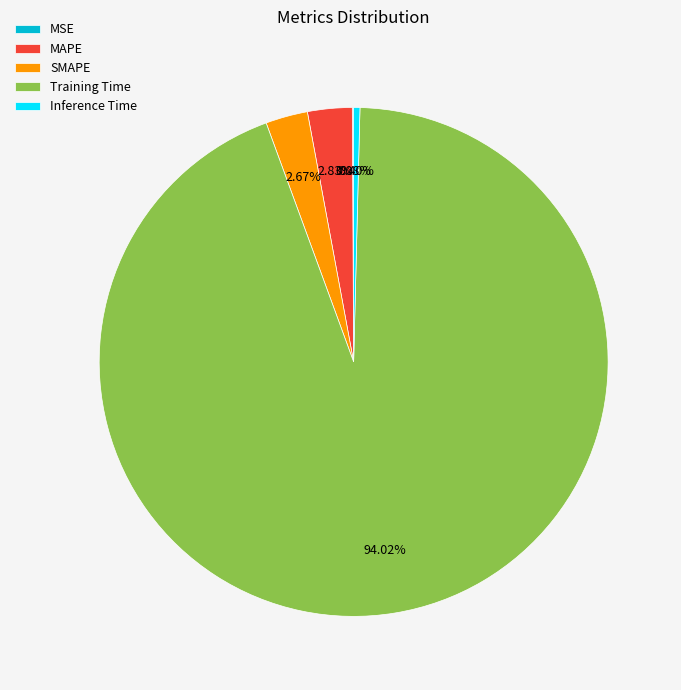

To the nearest percent, what percentage of the pie is SMAPE?

3%